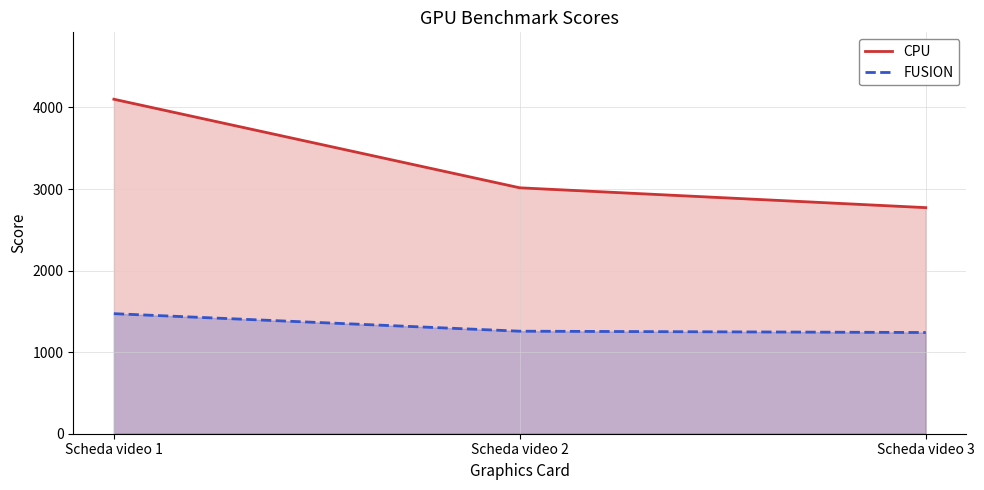

Which series has the largest total across all categories?

CPU